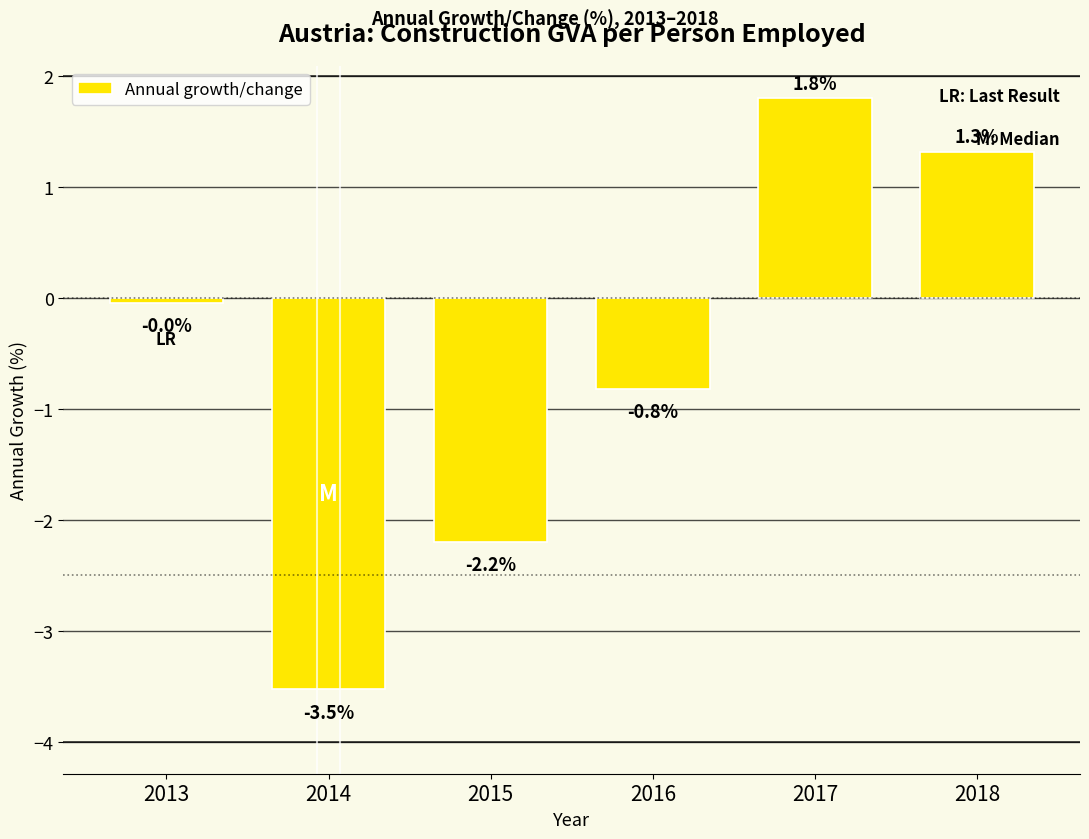

The value at 2017 is 1.8. True or false?

True